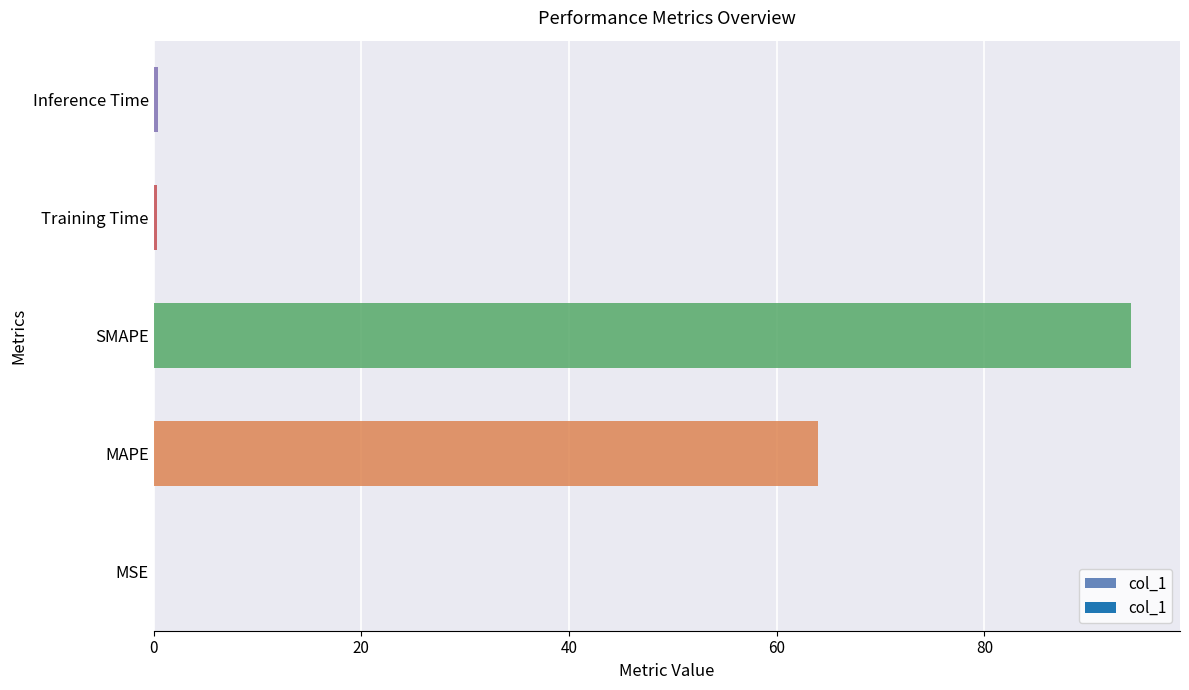

How many data points does each series have?

5